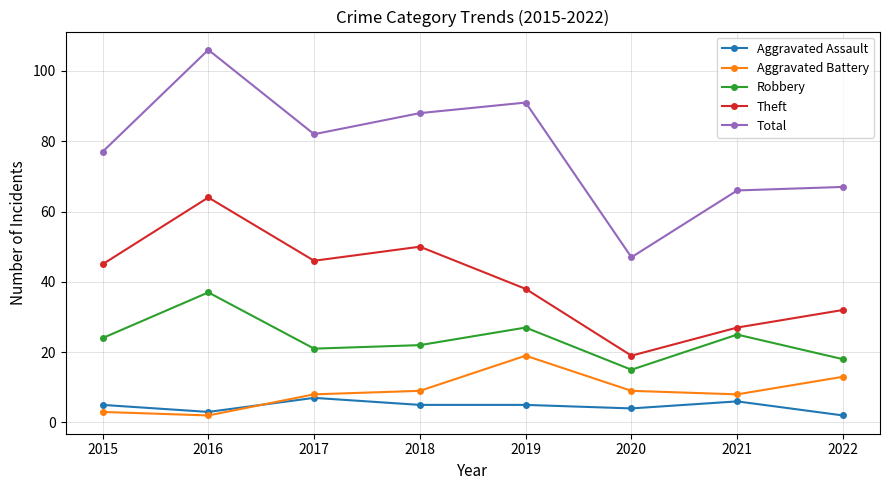

What are all the series names shown in the legend?

Aggravated Assault, Aggravated Battery, Robbery, Theft, Total